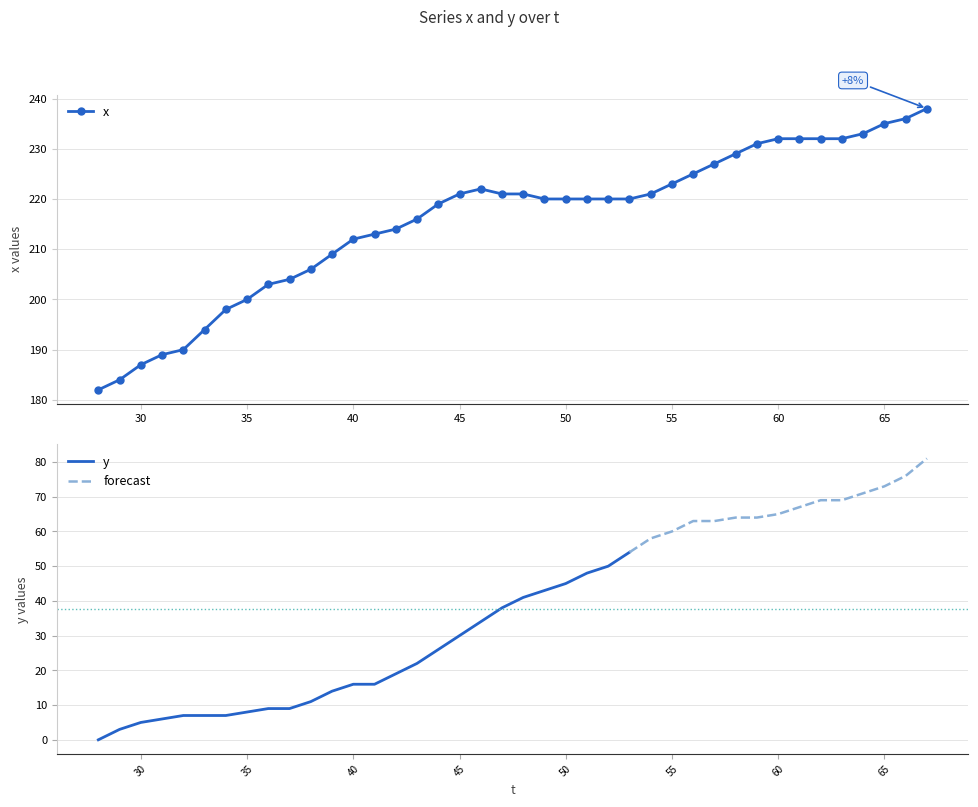

Which label corresponds to the largest value in the chart?

67